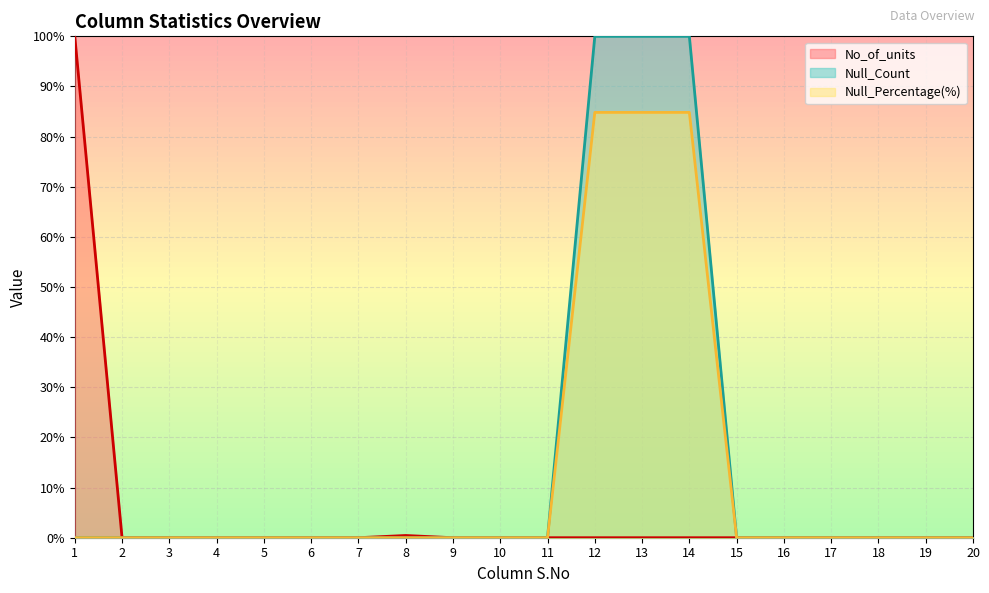

The Null_Percentage series shows 0.0 at 8. True or false?

True